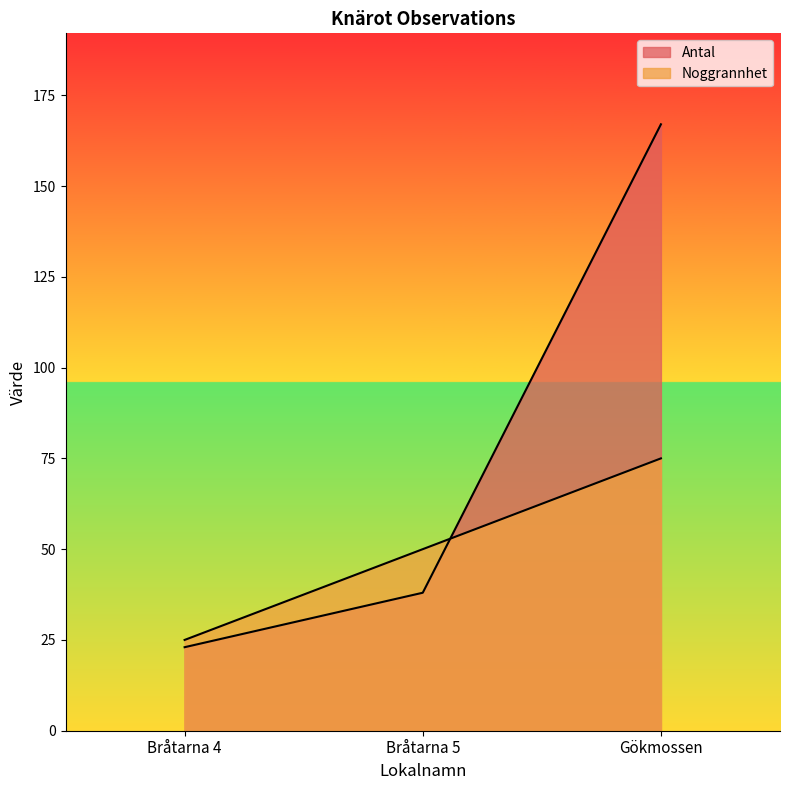

Is it true that Noggrannhet equals 84 at Bråtarna 5?

False